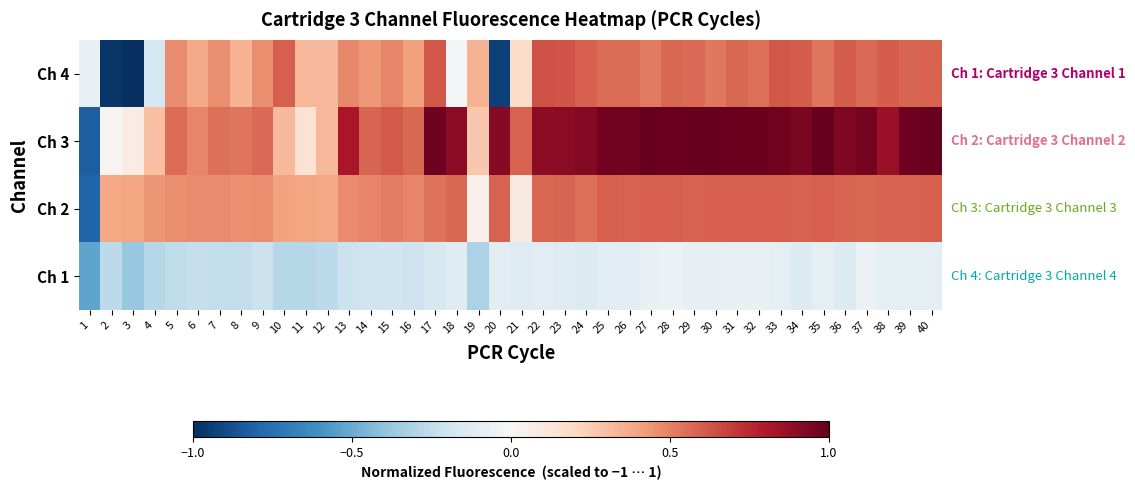

At how many categories does at least one series exceed 0?

39